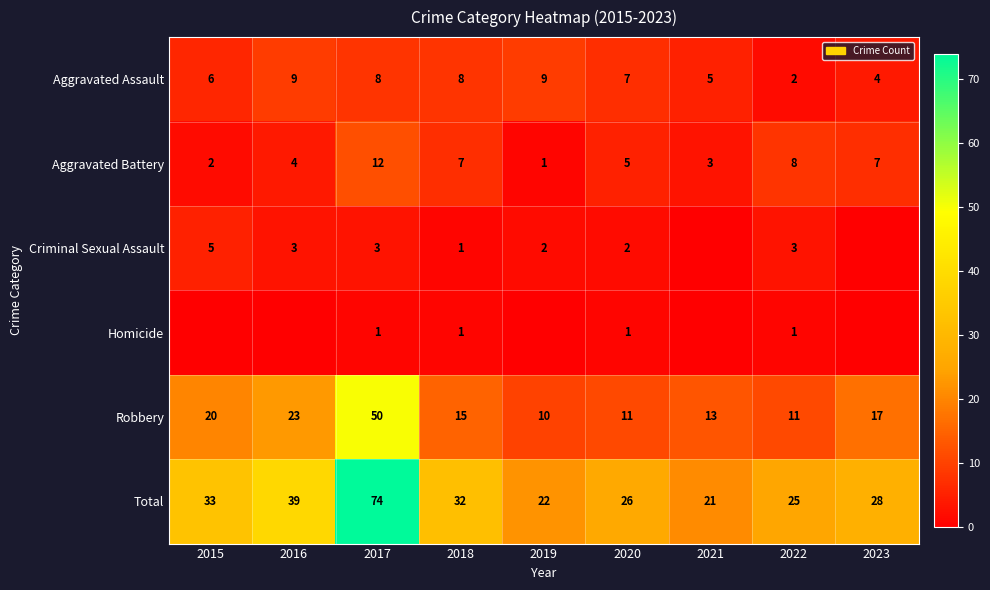

List the labels in order of Total value, smallest first.

2021, 2019, 2022, 2020, 2023, 2018, 2015, 2016, 2017